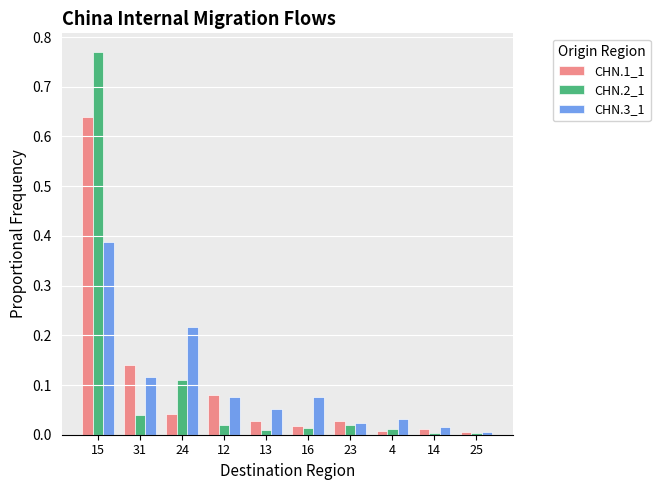

At which label is CHN.3_1 closest to 0?

25